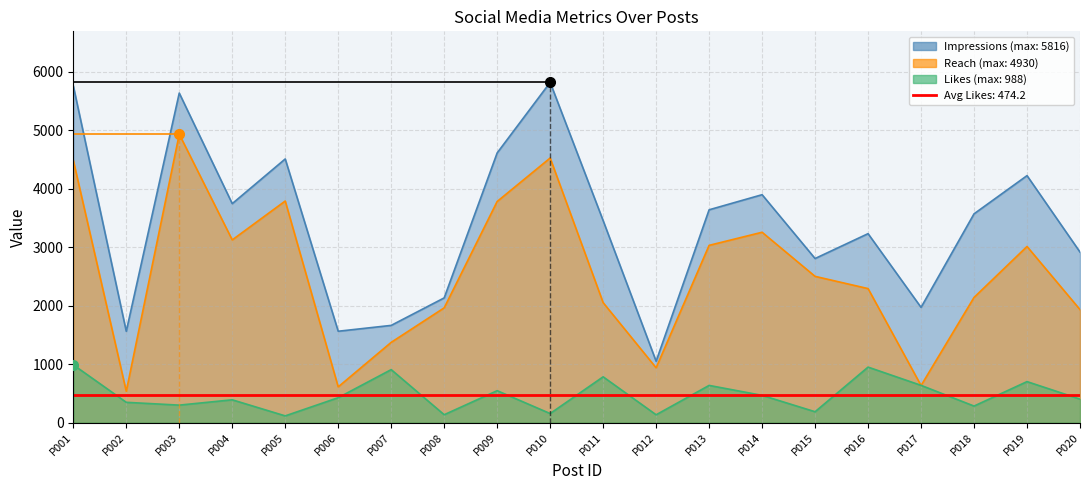

Reading right to left, extract all data points from this chart.

Impressions: 2915	4222	3569	1970	3230	2805	3896	3638	1049	3453	5816	4610	2132	1662	1562	4507	3743	5633	1561	5757
Reach: 1932	3011	2140	634	2291	2500	3254	3030	937	2051	4523	3780	1962	1372	611	3788	3123	4930	536	4484
Likes: 402	701	283	637	949	186	466	636	134	783	155	546	135	906	426	115	390	299	347	988